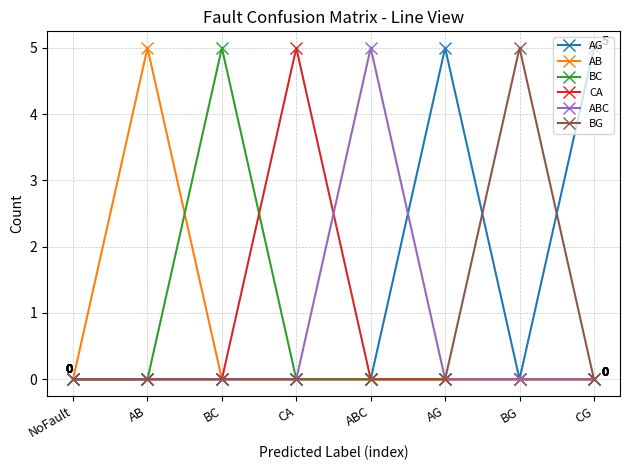

What is the difference between the highest and lowest values at BG?

5